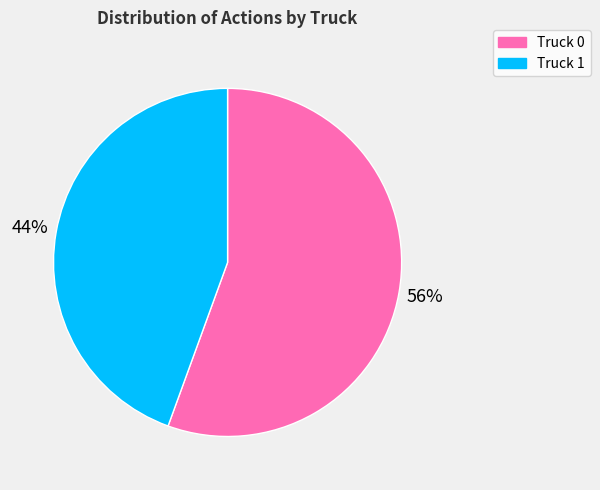

Is the sum of Truck 0 and Truck 1 greater than half?

Yes